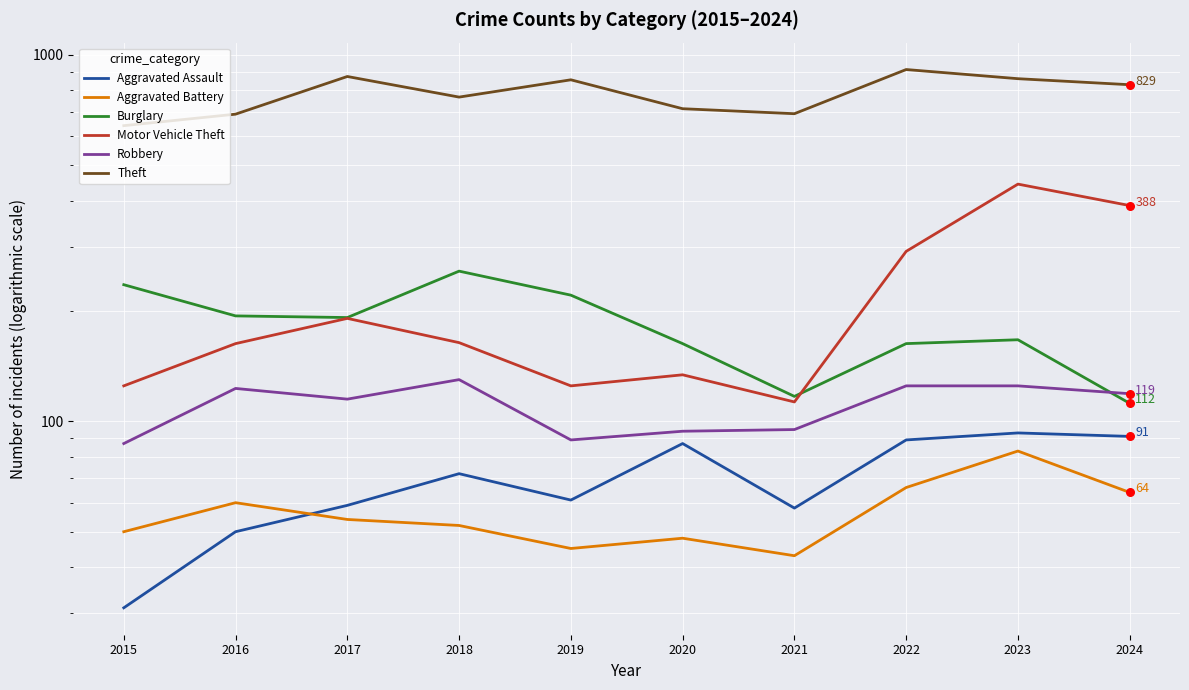

Which series contains the lowest Y value?

Aggravated Assault